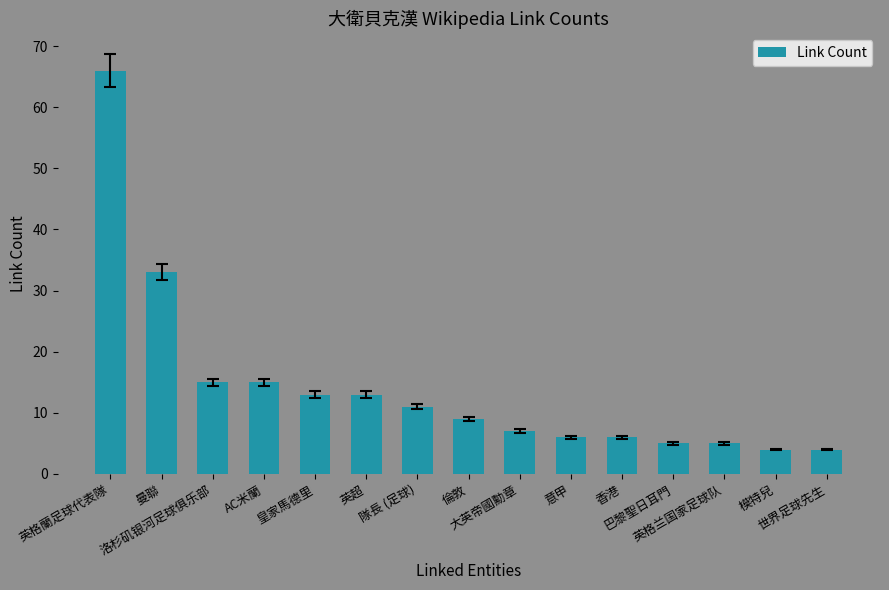

What is the label of the 14th bar from the right?

曼聯